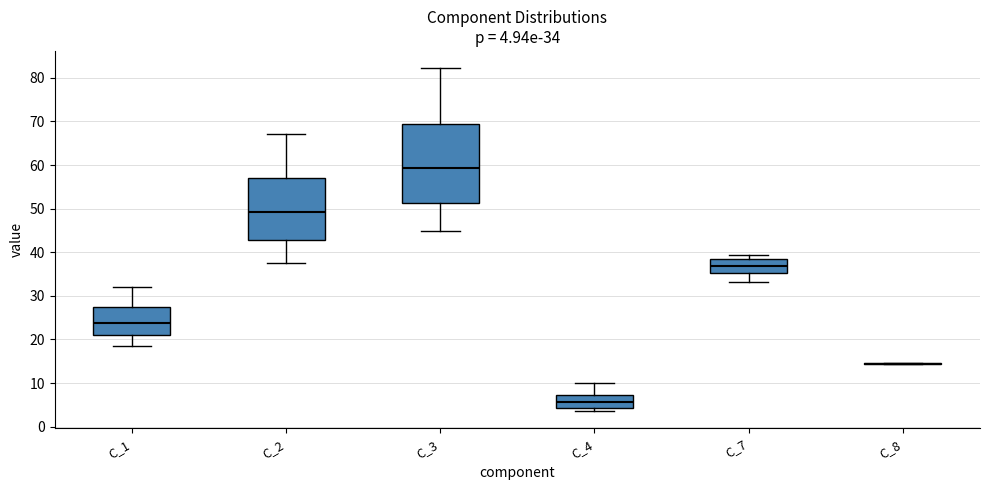

Which box is the tallest, from its lower edge to its upper edge?

C_3